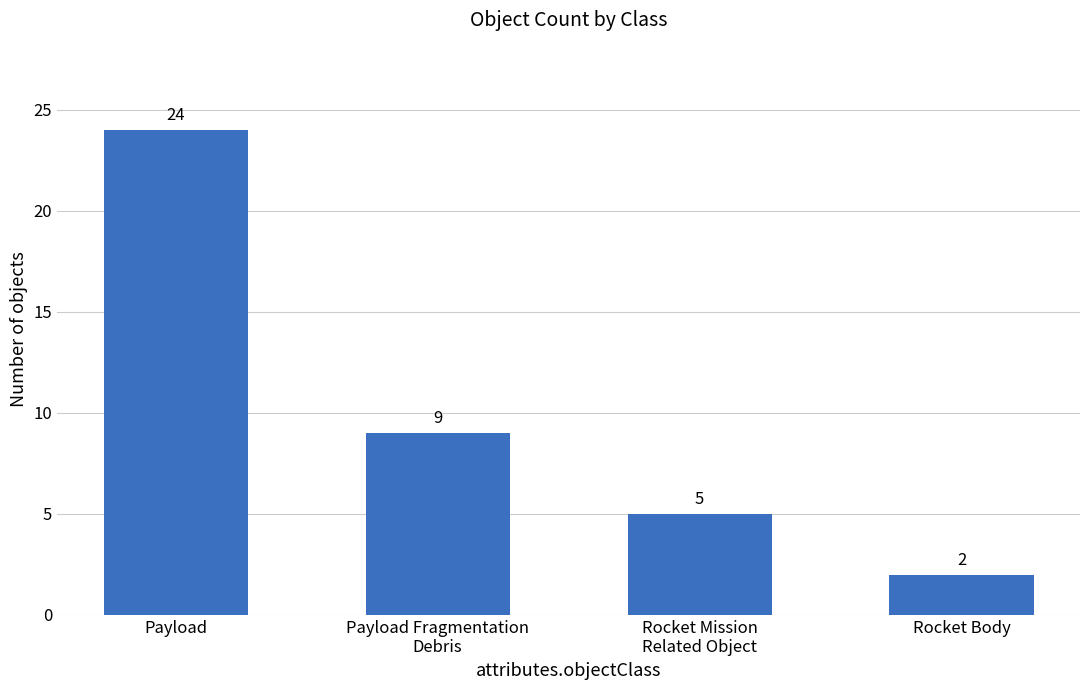

Rank the categories by value from lowest to highest.

Rocket Body, Rocket Mission
Related Object, Payload Fragmentation
Debris, Payload